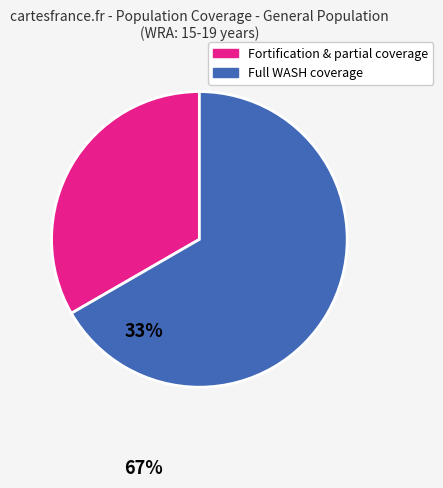

Is there any slice that represents more than half of the pie?

Yes